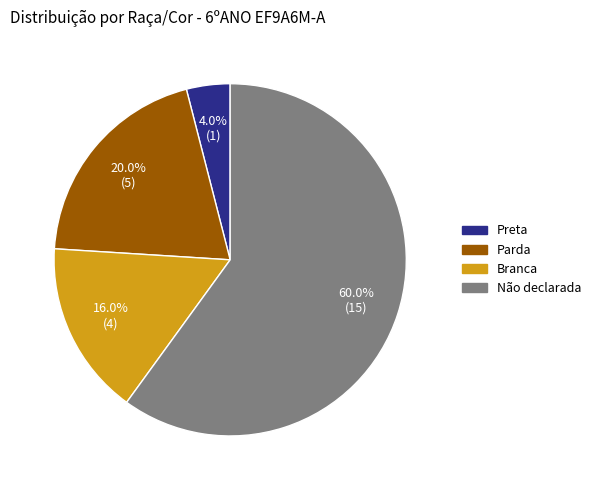

To the nearest percent, what is the average slice percentage?

25%